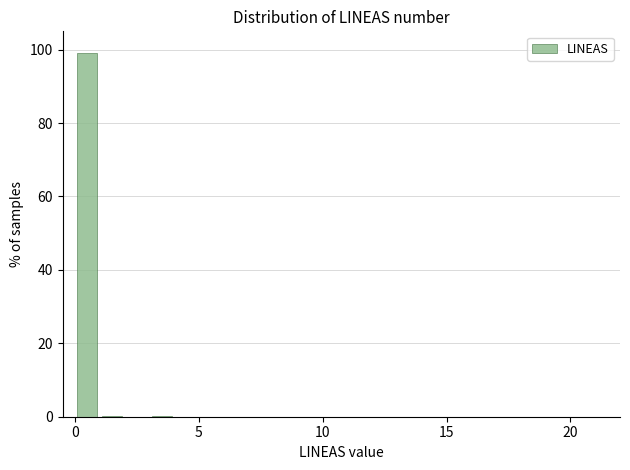

Around what value on the x-axis is the tallest bar? Give the approximate position of its centre, as read against the axis.

0.5